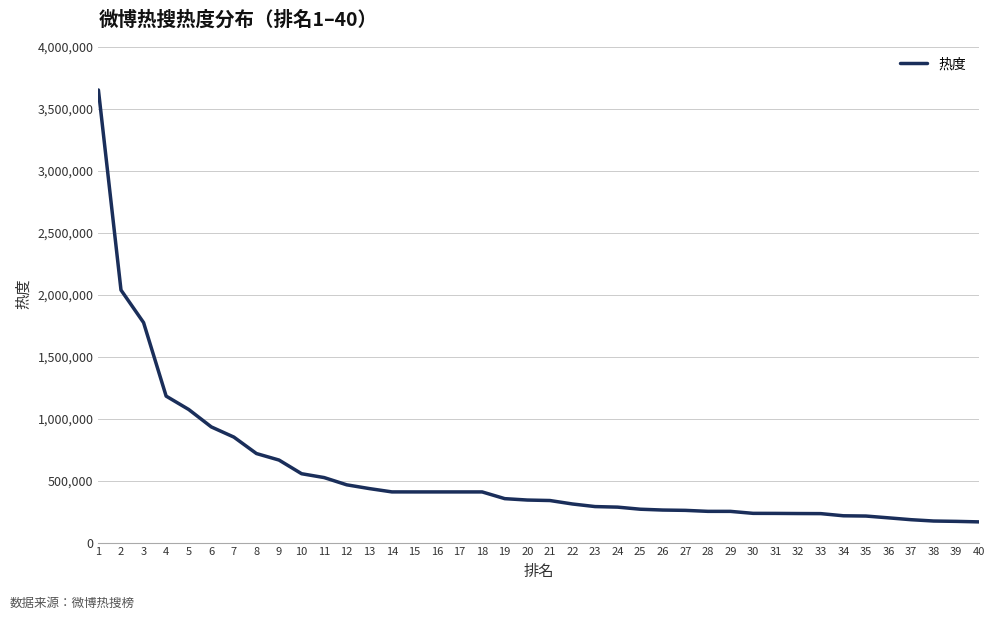

What is the difference between the maximum and minimum values?

3484425